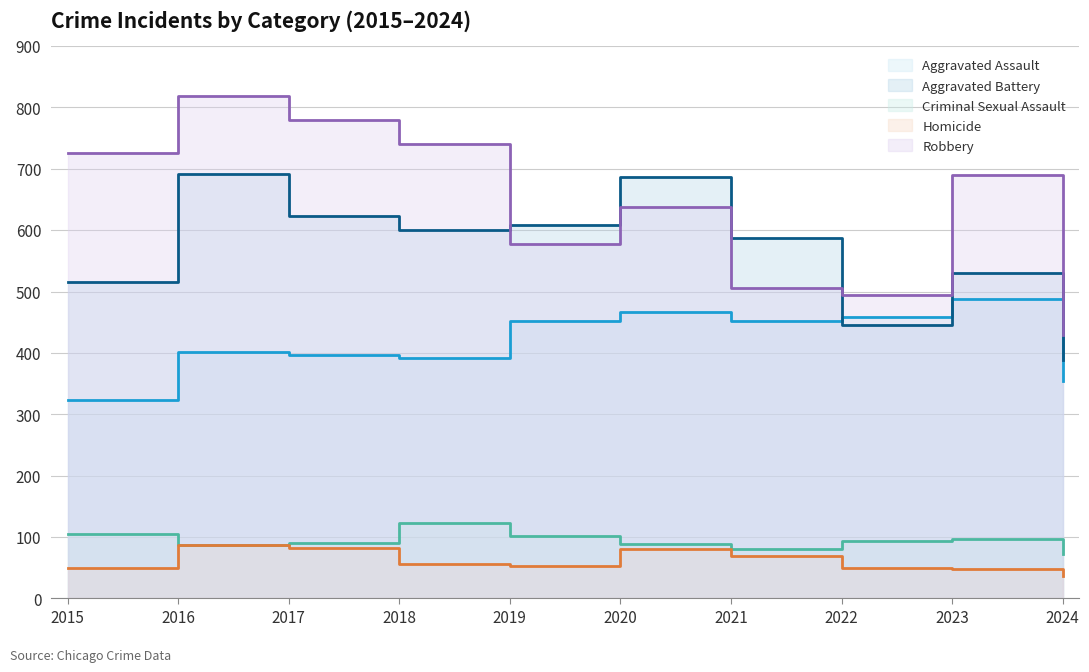

At which label does Aggravated Assault reach its minimum?

2015